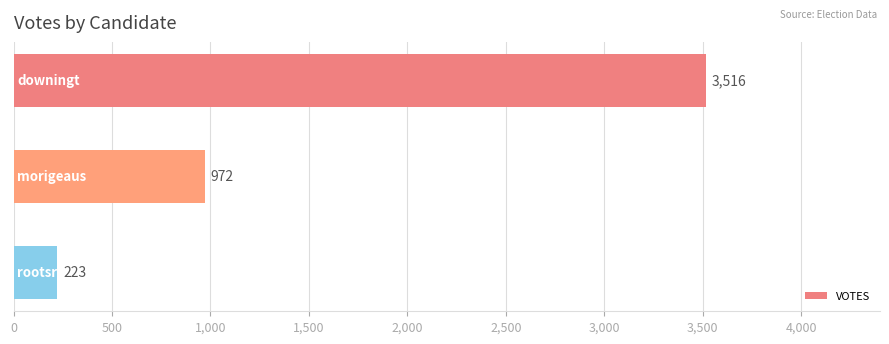

Reading top to bottom, transcribe all the data shown in this chart.

3516	972	223